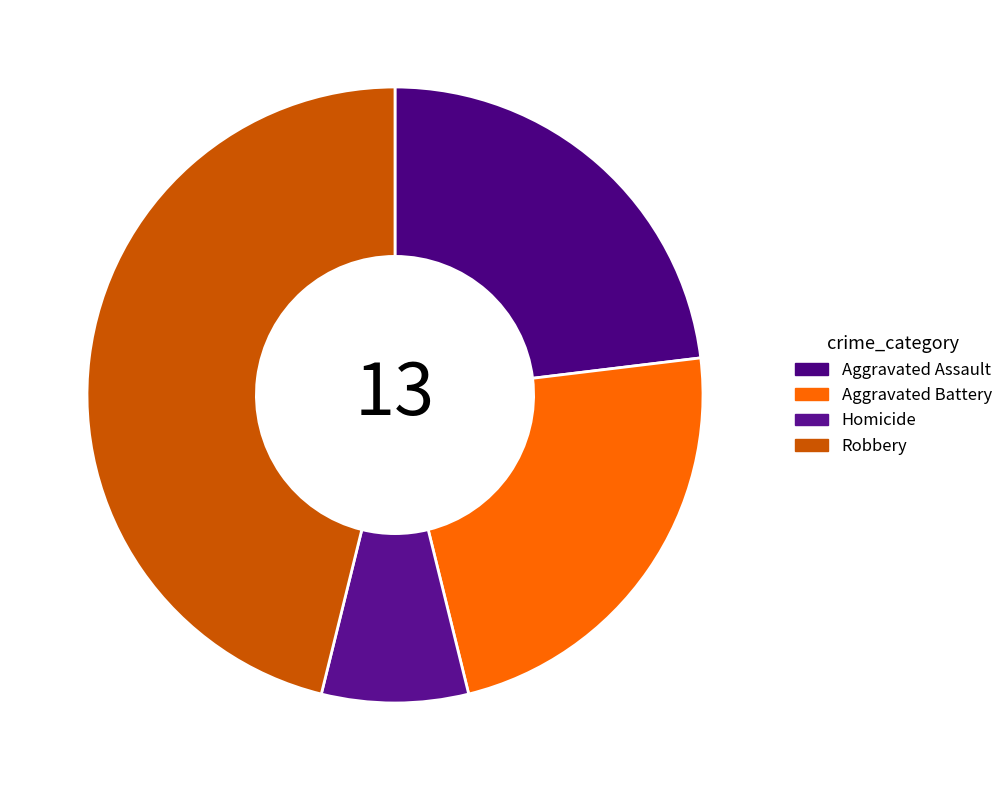

How many slices are in this pie chart?

4